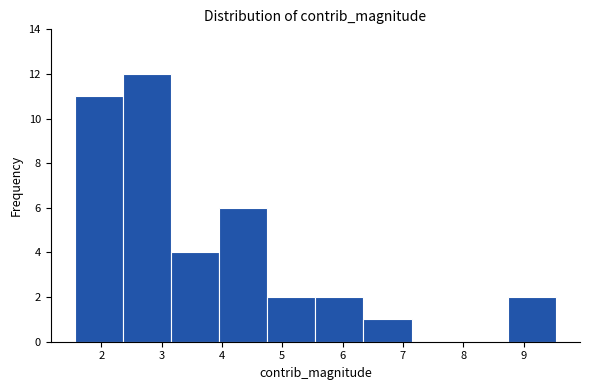

Reading left to right, list every bar in this chart as the range it spans on the x-axis followed by its height. Neither the bar edges nor the heights are printed on the chart, so give them approximately, as read against the axes.

1.6 to 2.4: 11
2.4 to 3.2: 12
3.2 to 4.0: 4
4.0 to 4.8: 6
4.8 to 5.5: 2
5.5 to 6.3: 2
6.3 to 7.1: 1
7.1 to 7.9: 0
7.9 to 8.7: 0
8.7 to 9.5: 2